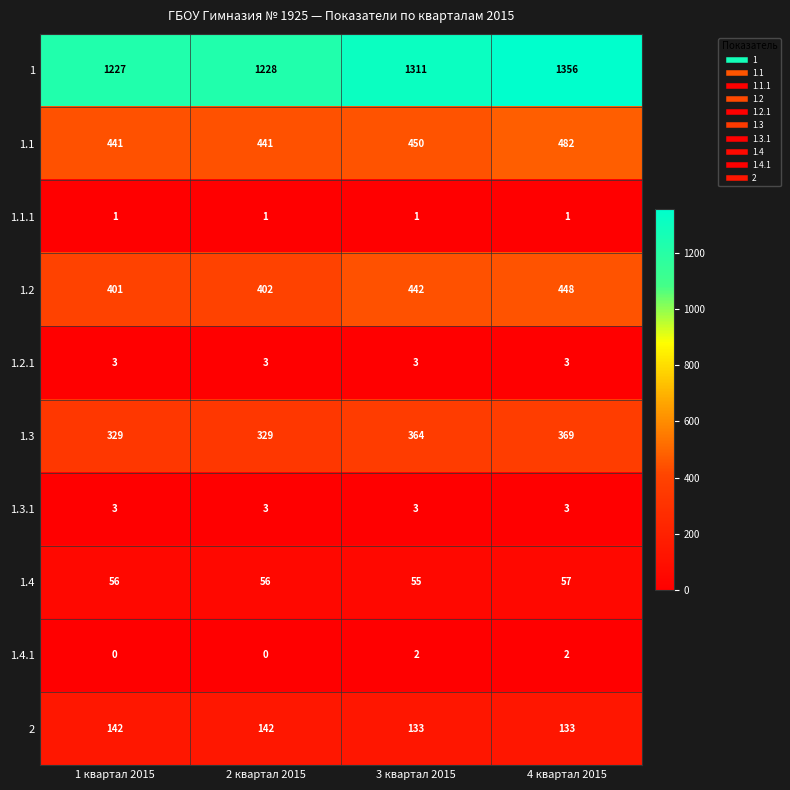

Which series has the largest total across all categories?

1